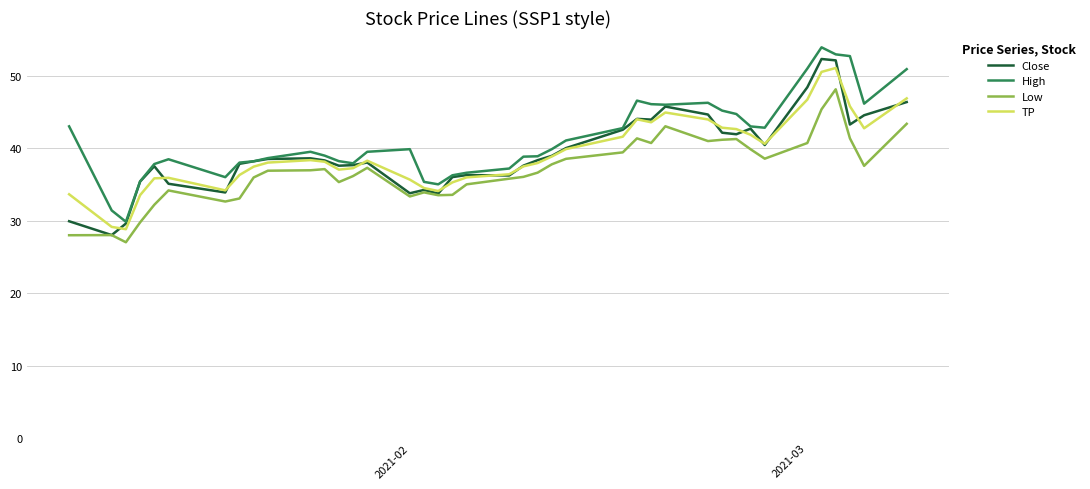

What is the highest value of the Close series?

52.3